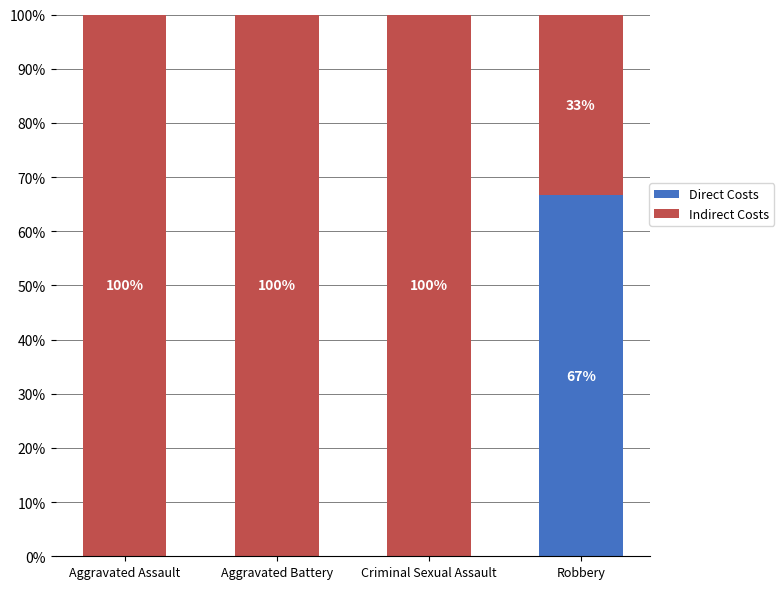

How many values in Direct Costs are above zero?

1